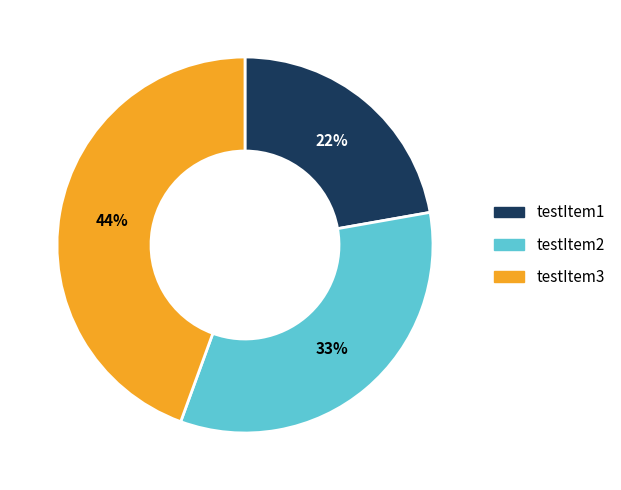

What percentage is the testItem1 slice, to the nearest percent?

22%